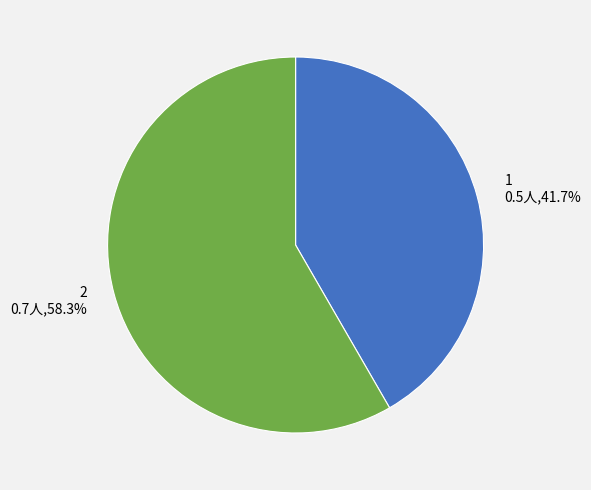

What is the largest slice in the pie chart?

2